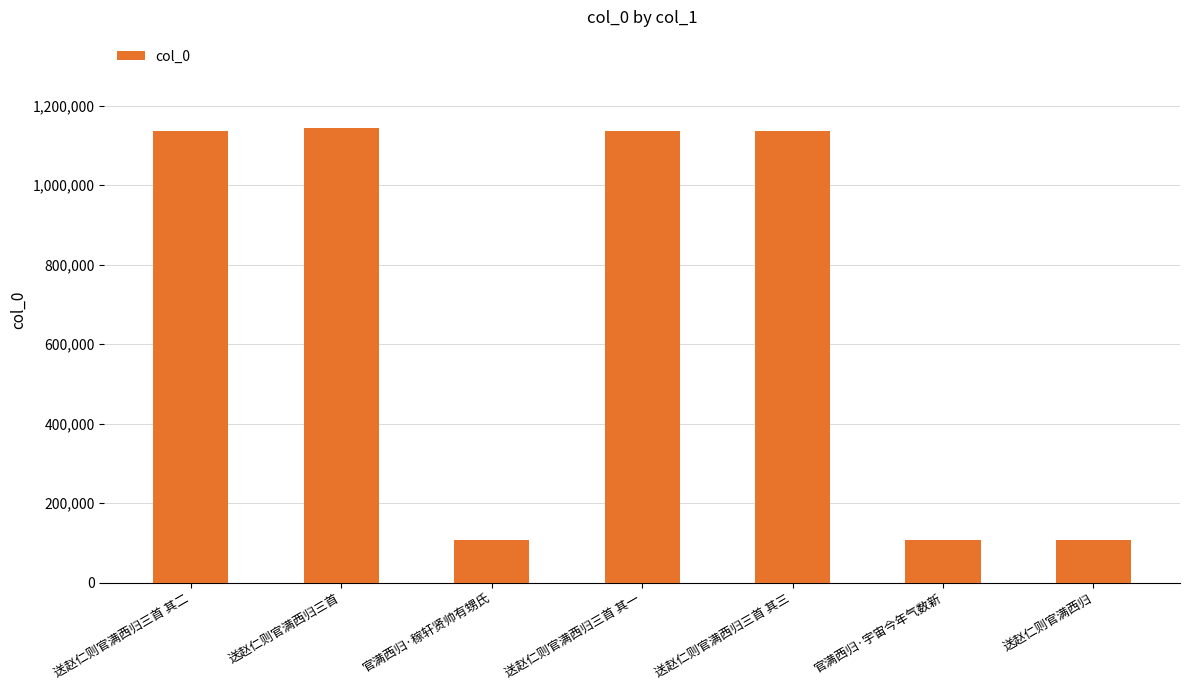

What is the change in value from 送赵仁则官满西归三首 其一 to 送赵仁则官满西归三首 其三?

-2